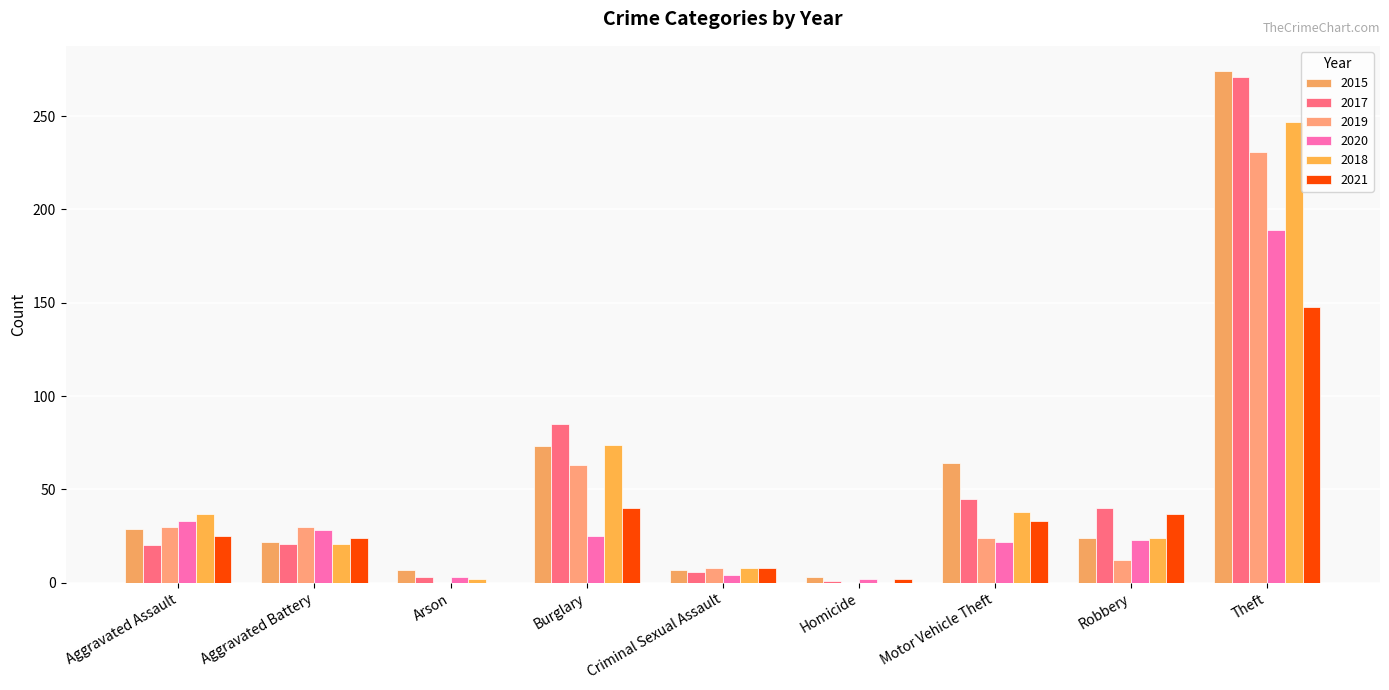

Where does the 2021 series first go above 25?

Burglary